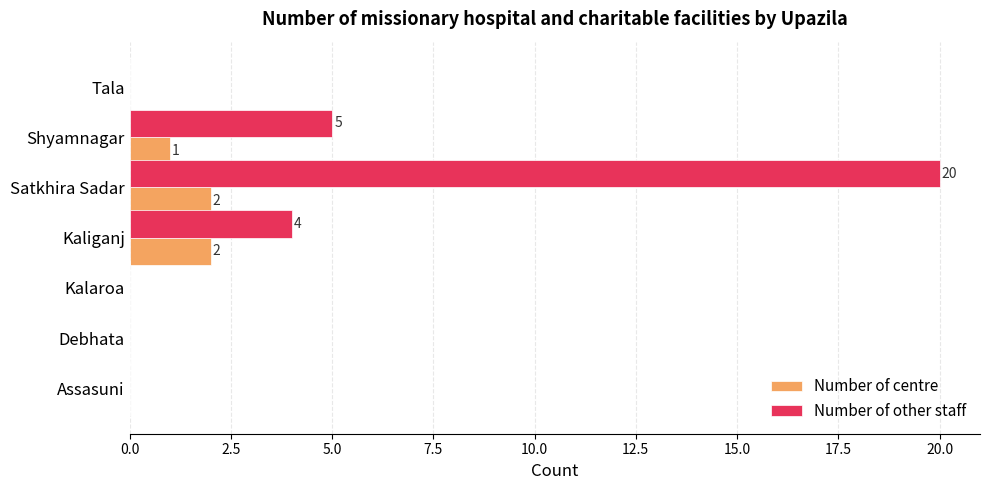

The Number of other staff series shows 20 at Satkhira Sadar. True or false?

True